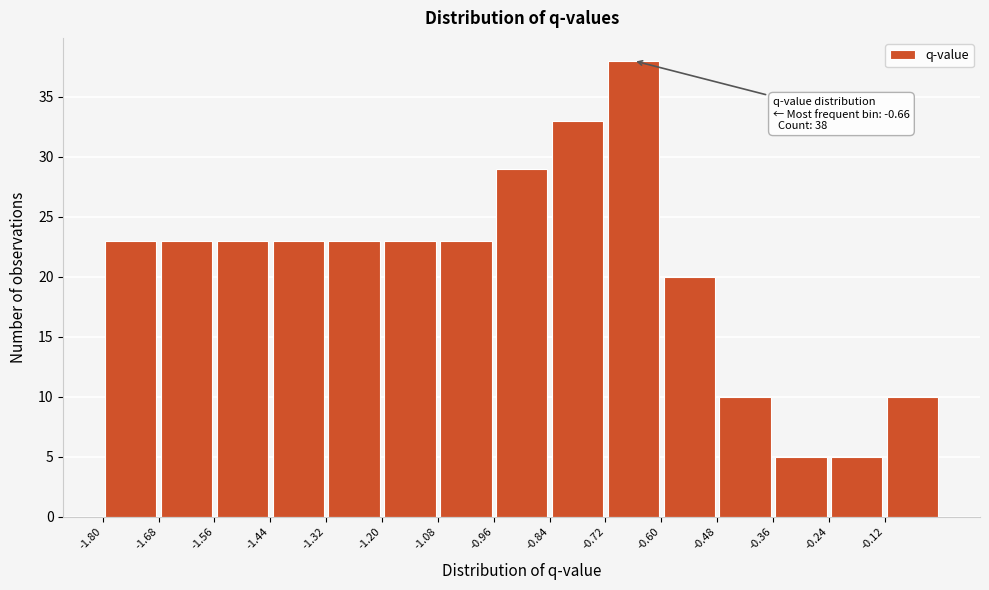

Over which range of the x-axis is the bar tallest?

-0.72 to -0.60